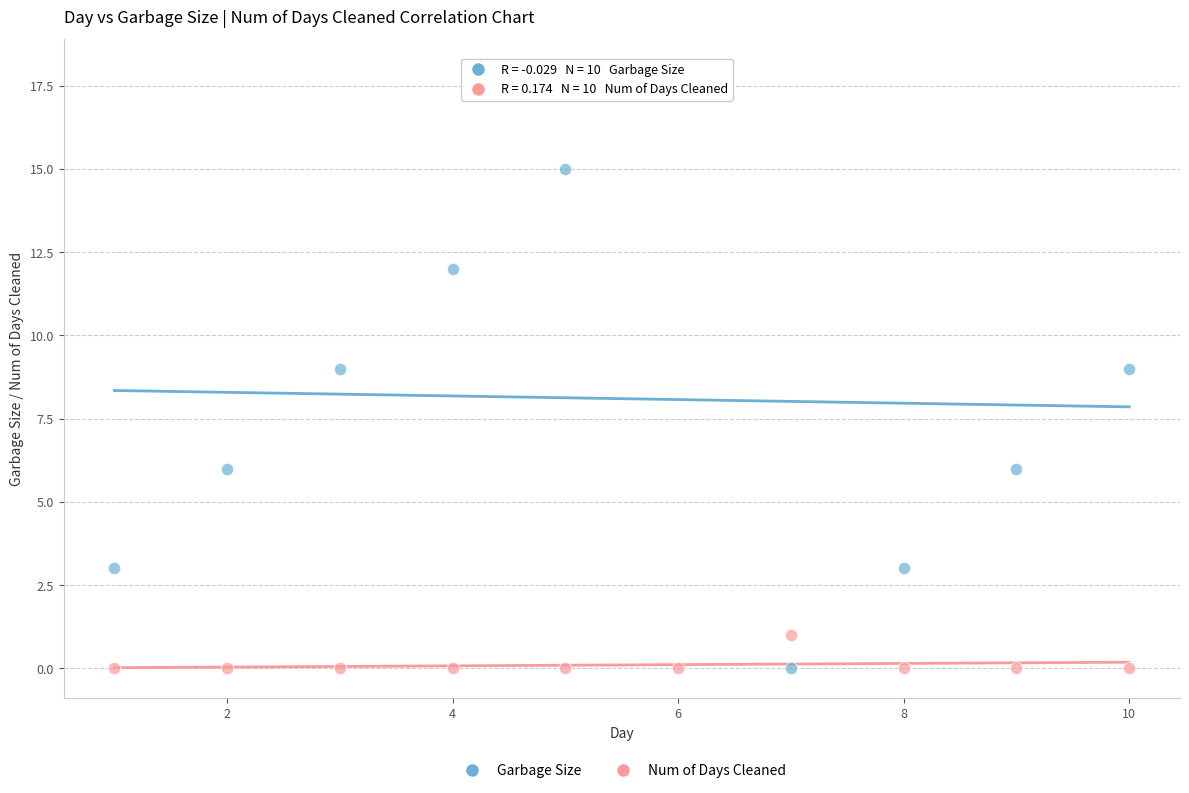

What is the X range (max minus min) for the scatter plot?

9